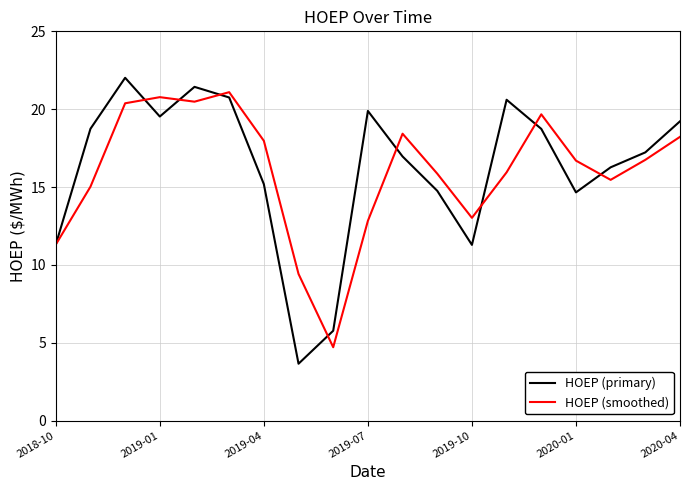

What is the greatest value displayed?

22.0